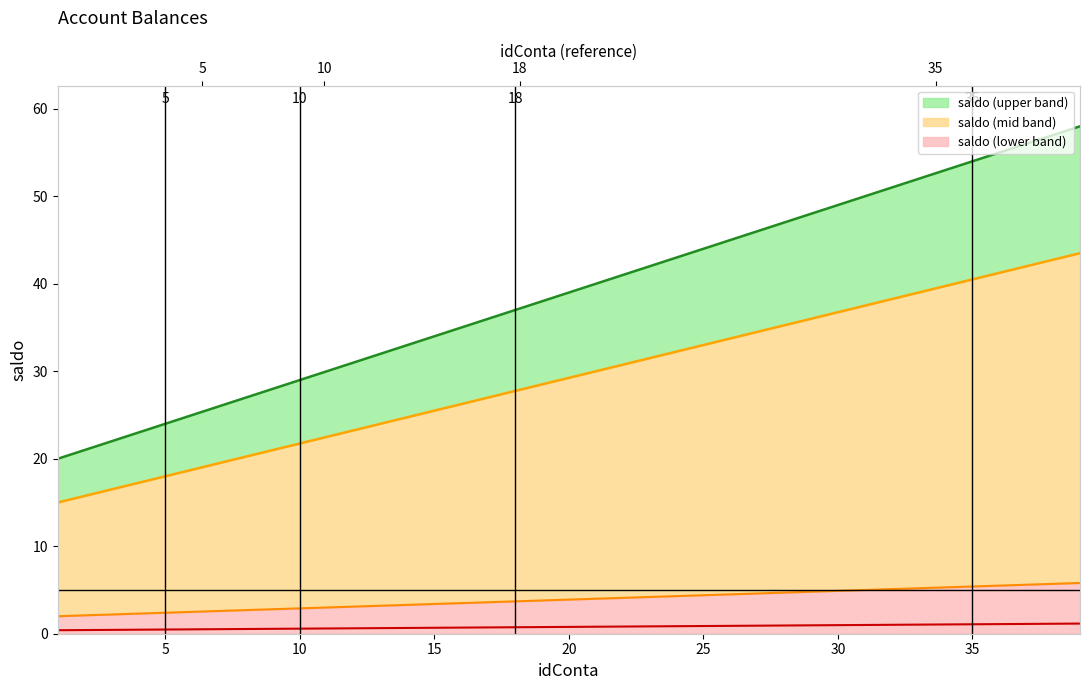

Read the value at 18.

0.7